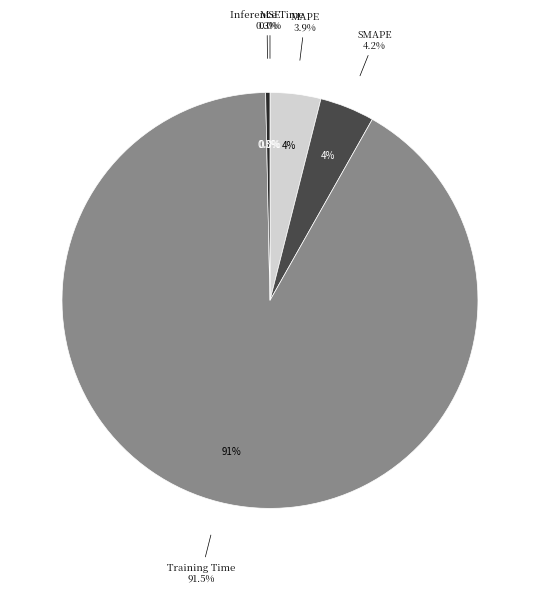

Between SMAPE and MAPE, which is larger?

SMAPE